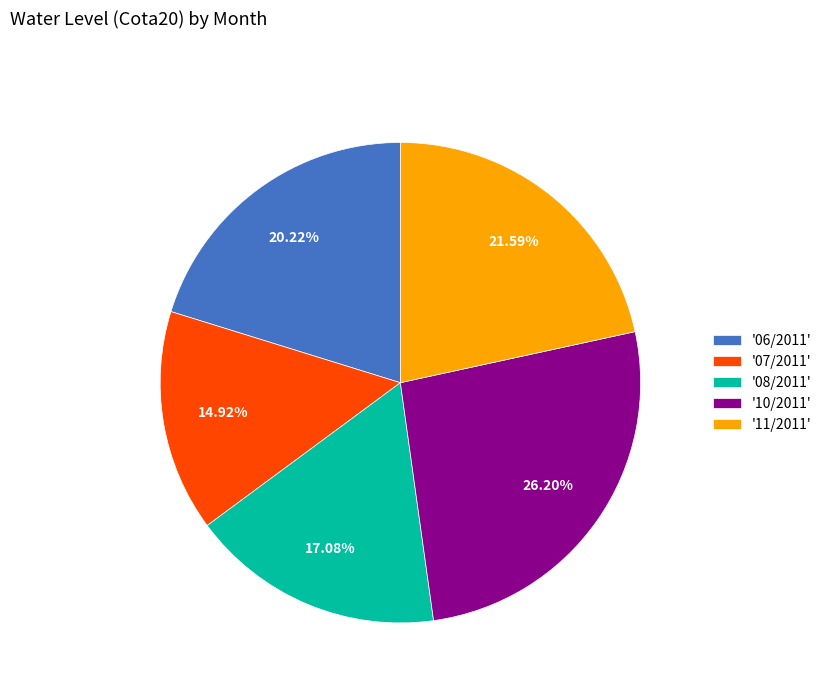

Approximately how many times larger is the value at '08/2011' compared to '10/2011'?

0.7